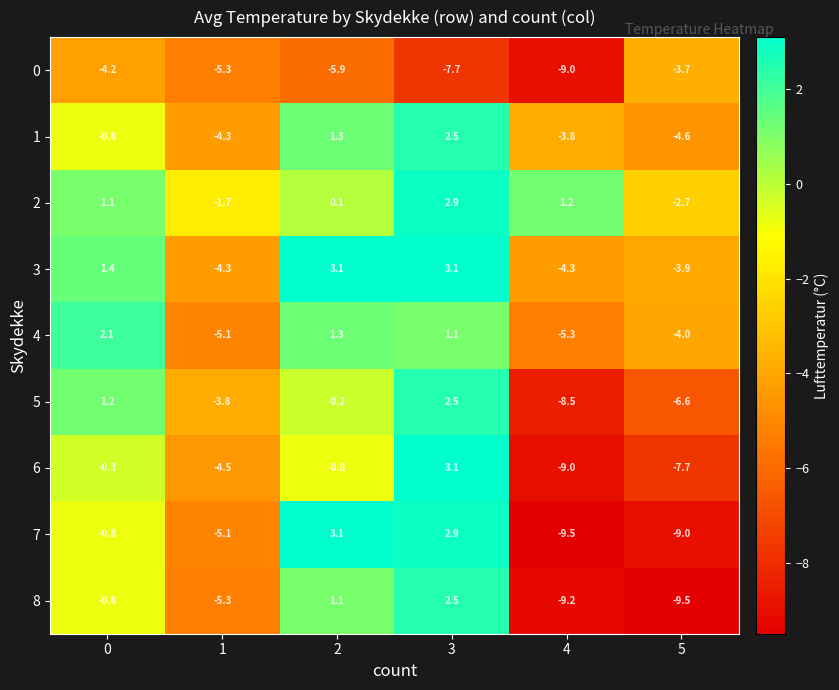

What is the approximate value of 3 at 5?

-3.9